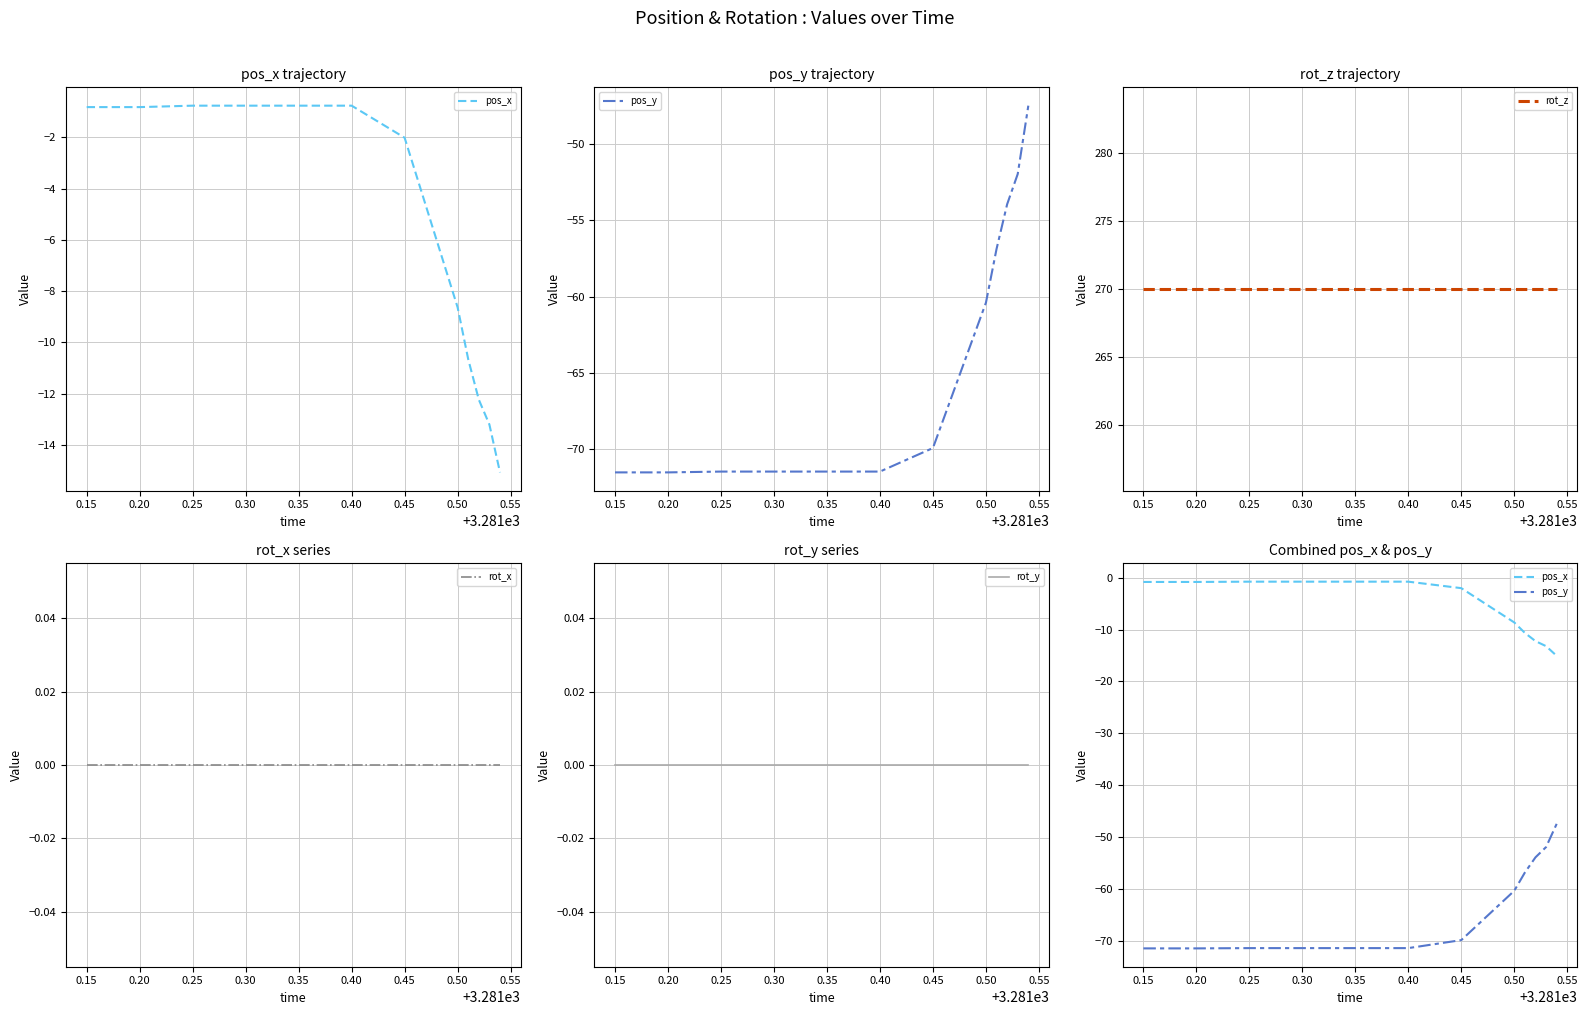

True or false: pos_x has a value of -20.2 at 0.55.

False